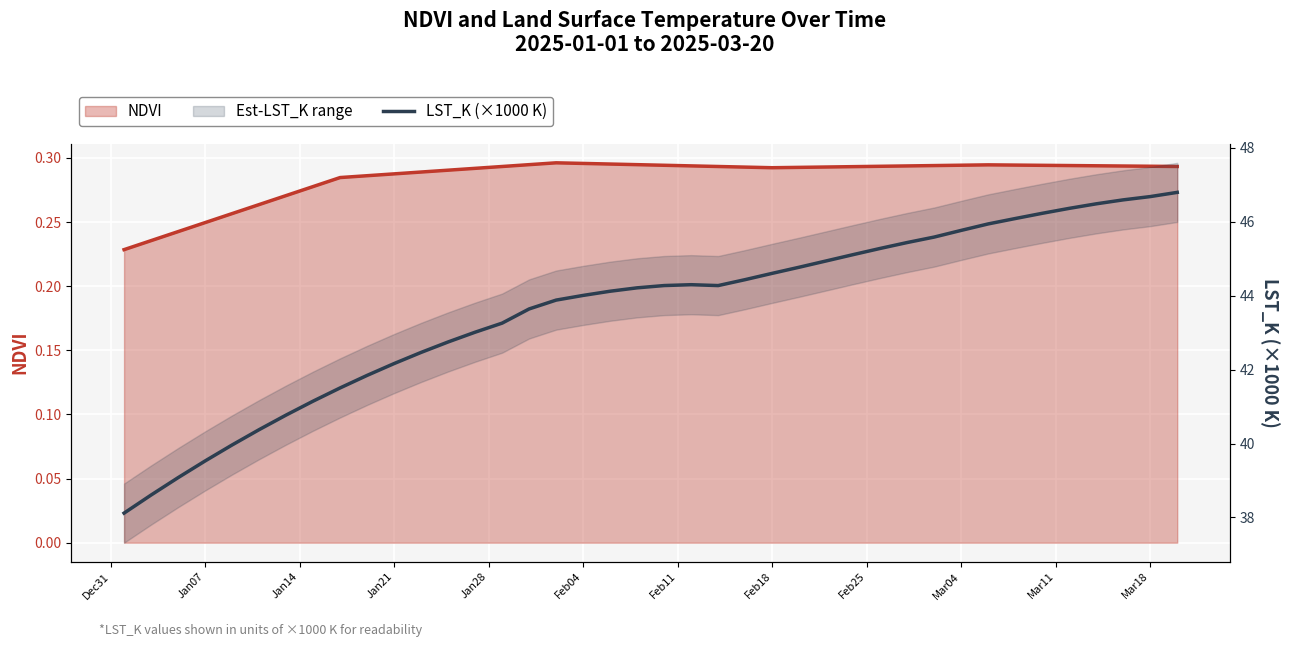

Reading left to right, list all the values displayed in this chart.

NDVI: 0.2	0.2	0.2	0.2	0.3	0.3	0.3	0.3	0.3	0.3	0.3	0.3	0.3	0.3	0.3	0.3	0.3	0.3	0.3	0.3	0.3	0.3	0.3	0.3	0.3	0.3	0.3	0.3	0.3	0.3	0.3	0.3	0.3	0.3	0.3	0.3	0.3	0.3	0.3	0.3
LST_K (×1000 K): 38.1	38.6	39.1	39.5	40.0	40.4	40.8	41.1	41.5	41.8	42.2	42.5	42.7	43.0	43.3	43.6	43.9	44.0	44.1	44.2	44.3	44.3	44.3	44.4	44.6	44.8	44.9	45.1	45.3	45.4	45.6	45.8	45.9	46.1	46.2	46.4	46.5	46.6	46.7	46.8